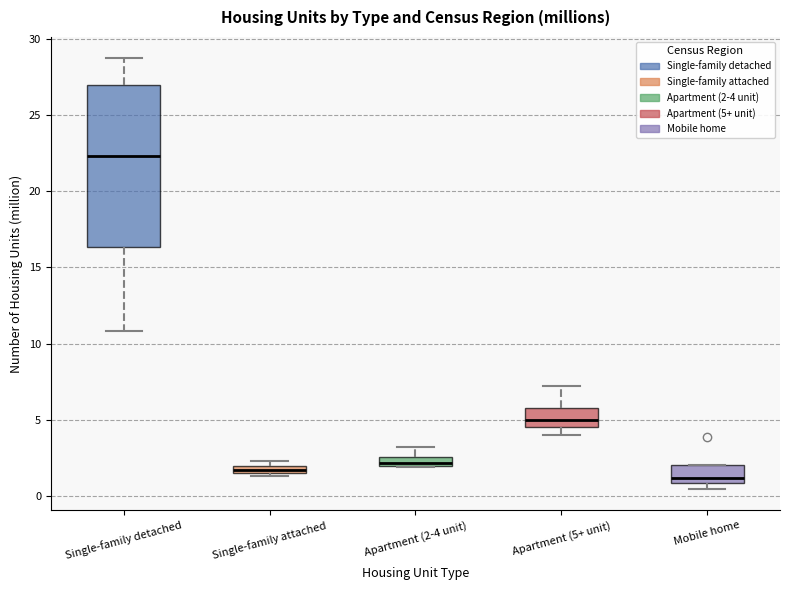

Which box has the lowest median line?

Mobile home